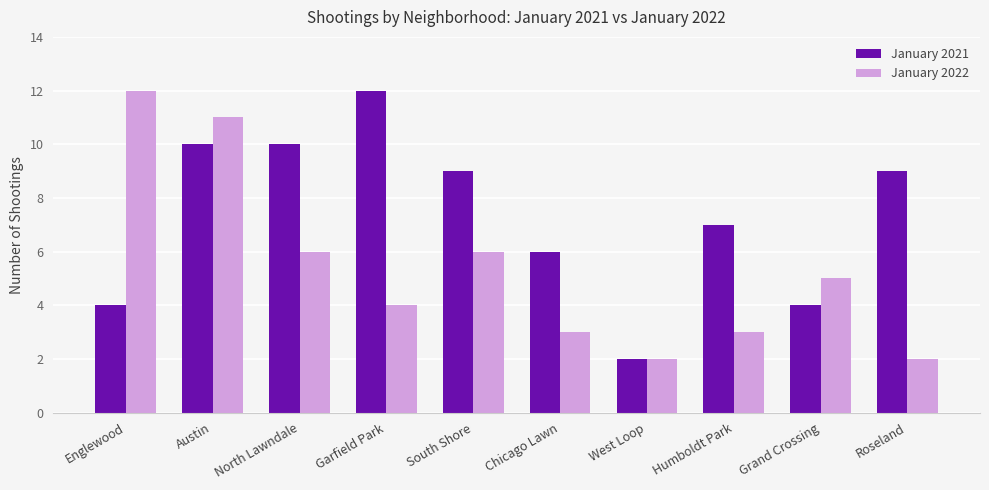

Which series has the largest total across all categories?

January 2021